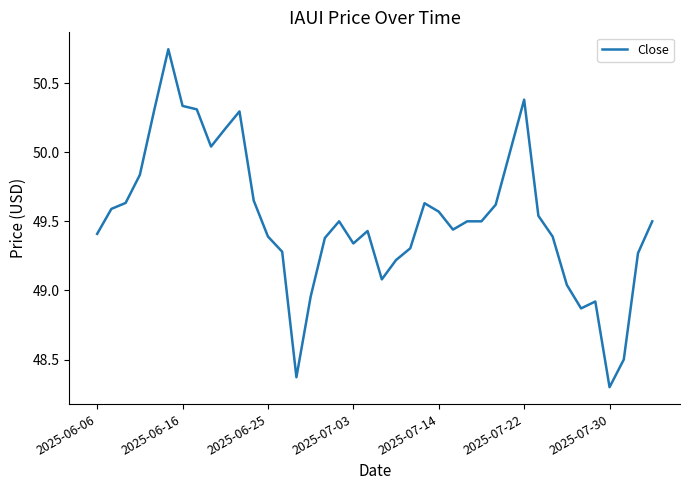

What is the difference between the maximum and minimum values?

2.4